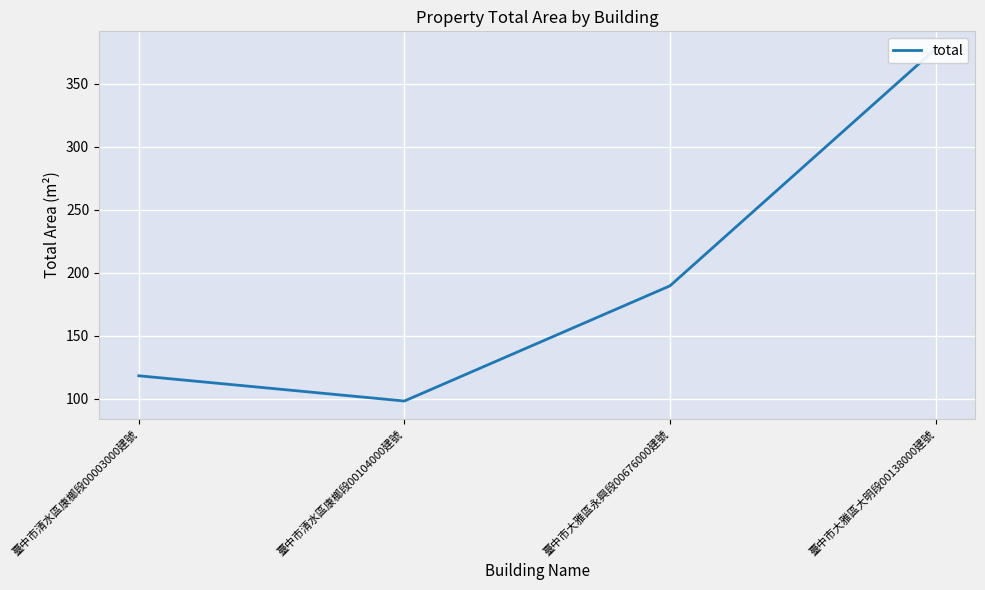

Is it true that the value at 臺中市大雅區永興段00676000建號 is 46.3?

False